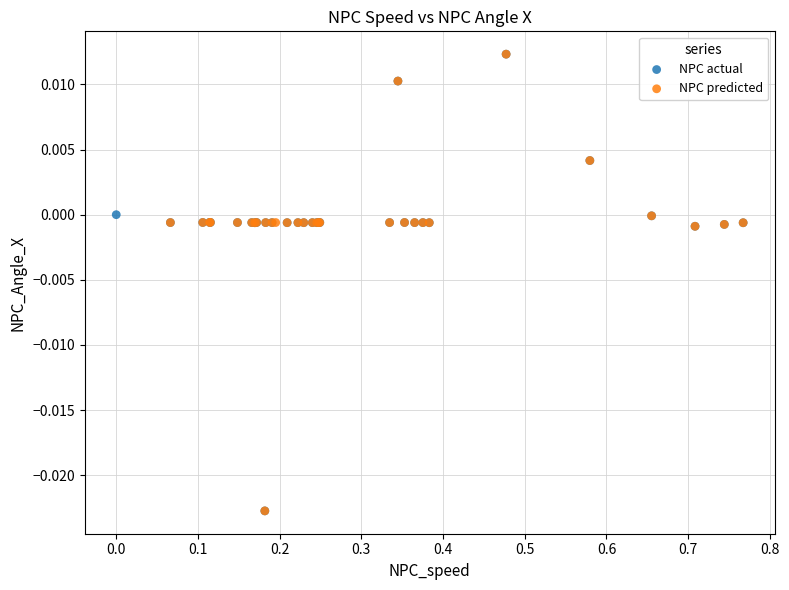

What are all the series names shown in the legend?

NPC actual, NPC predicted